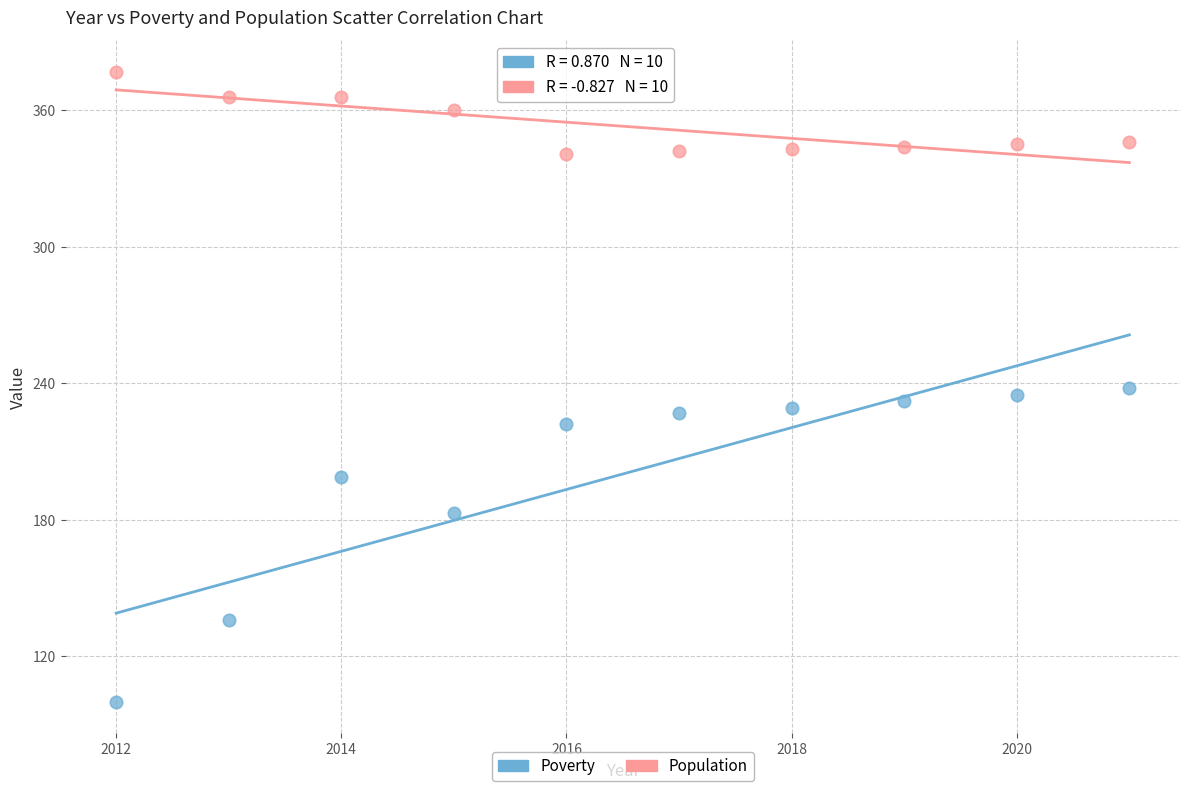

Which series reaches the minimum Y coordinate?

Poverty